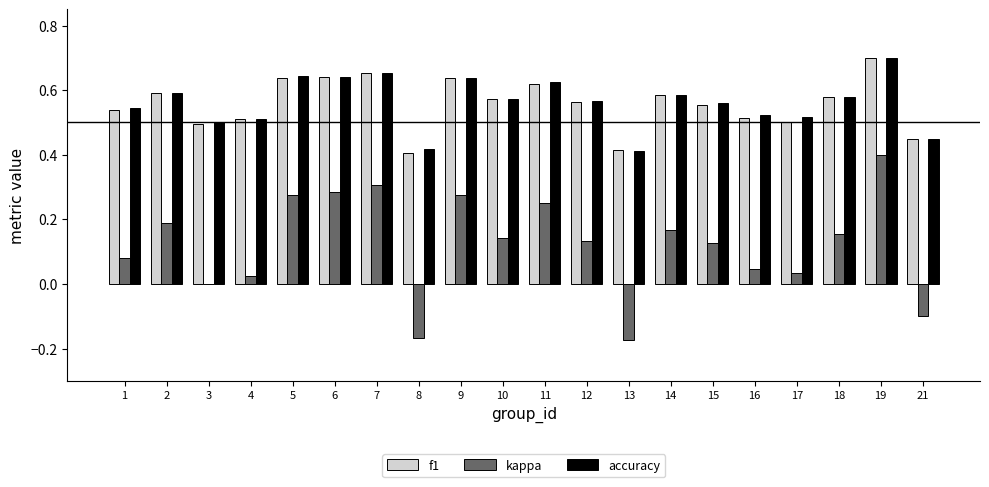

Are the bars horizontal?

No